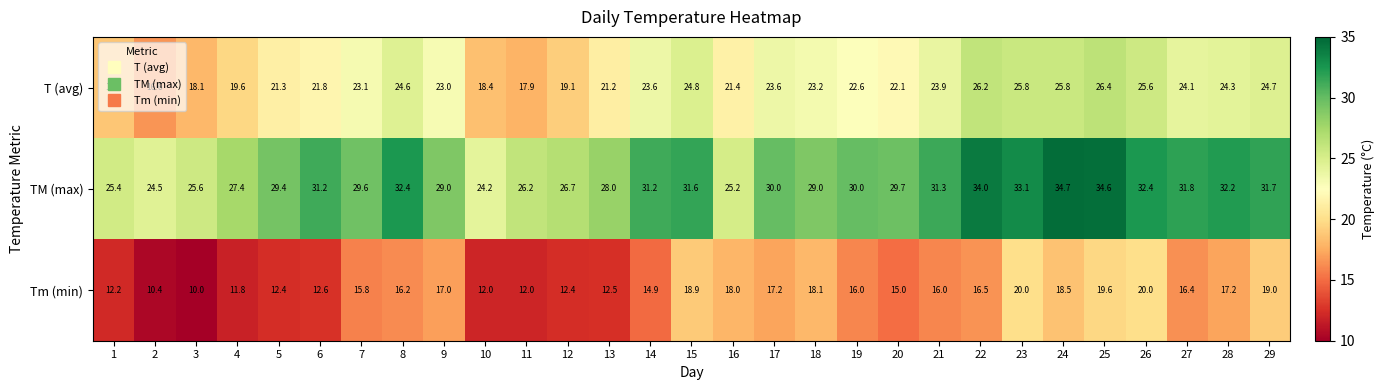

Between 18 and 22, which series saw the biggest shift?

TM (max)